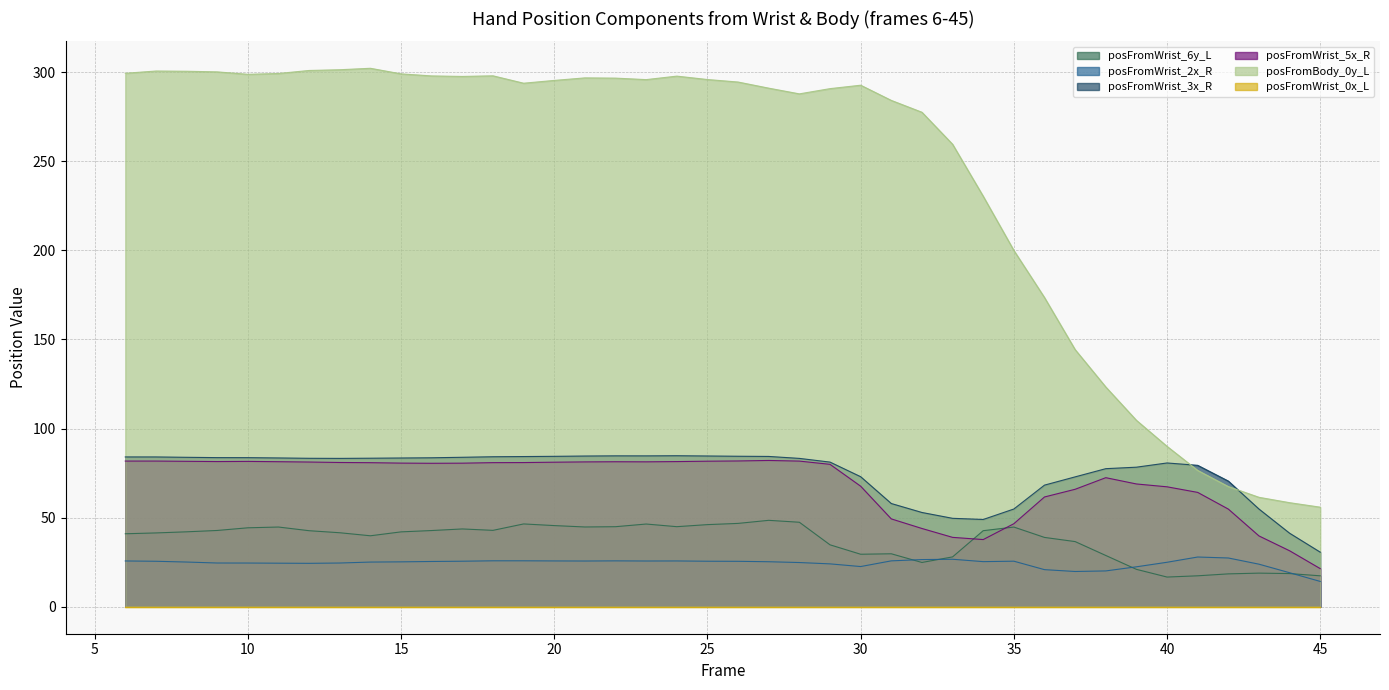

Does the chart display data point markers on the line(s)?

No